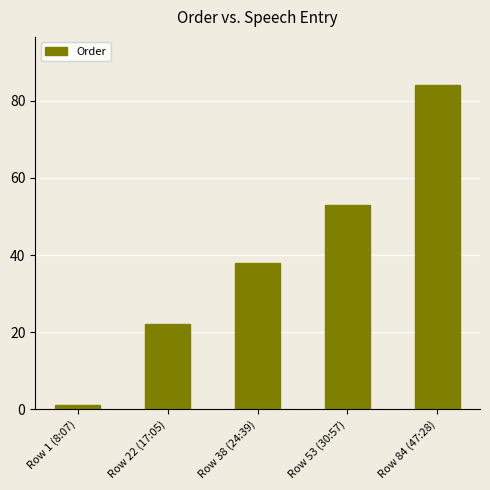

Where is the data nearest to the value 42?

Row 38 (24:39)